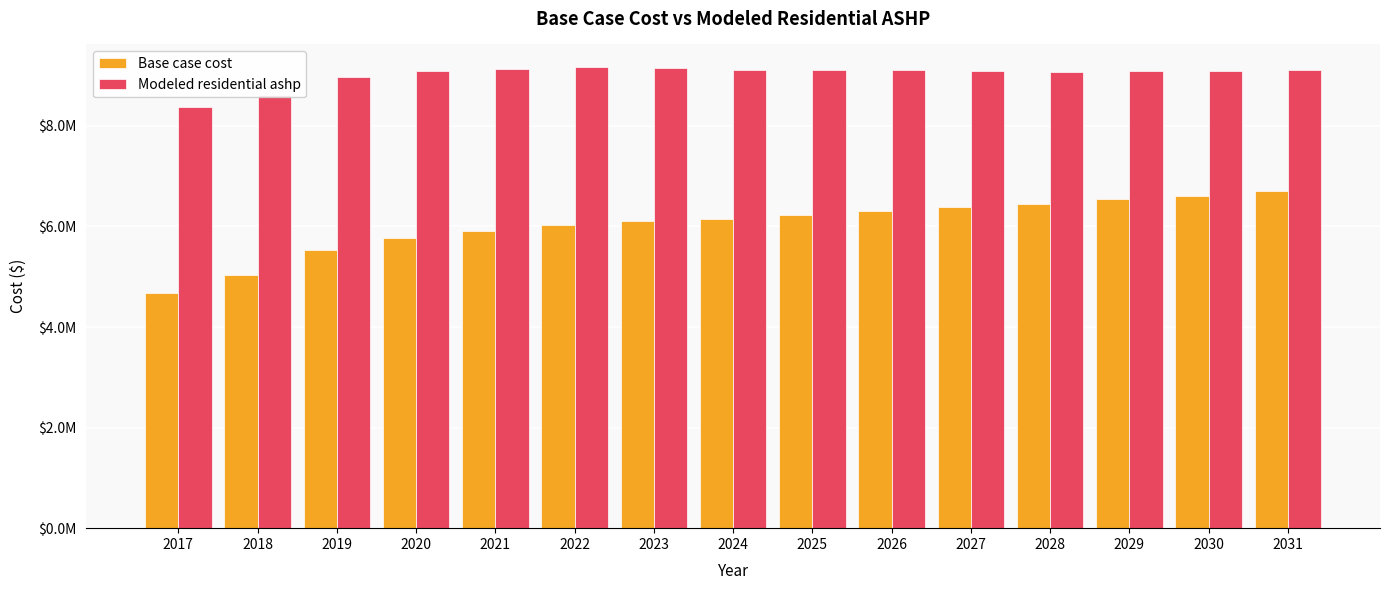

Rank the categories by Modeled residential ashp value from lowest to highest.

2017, 2018, 2019, 2028, 2030, 2020, 2029, 2027, 2031, 2026, 2025, 2024, 2021, 2023, 2022